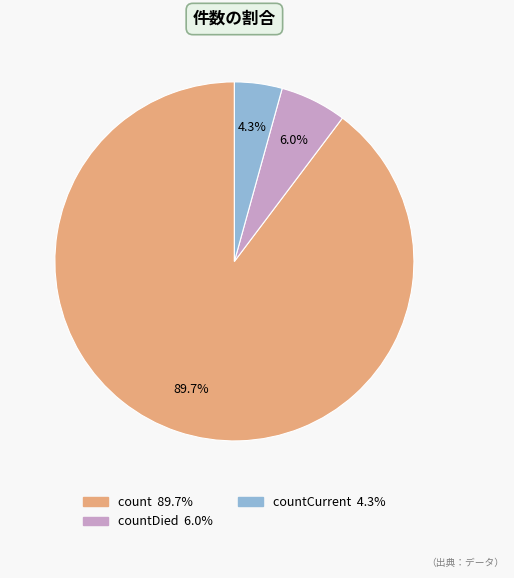

Is there a majority slice in this chart?

Yes